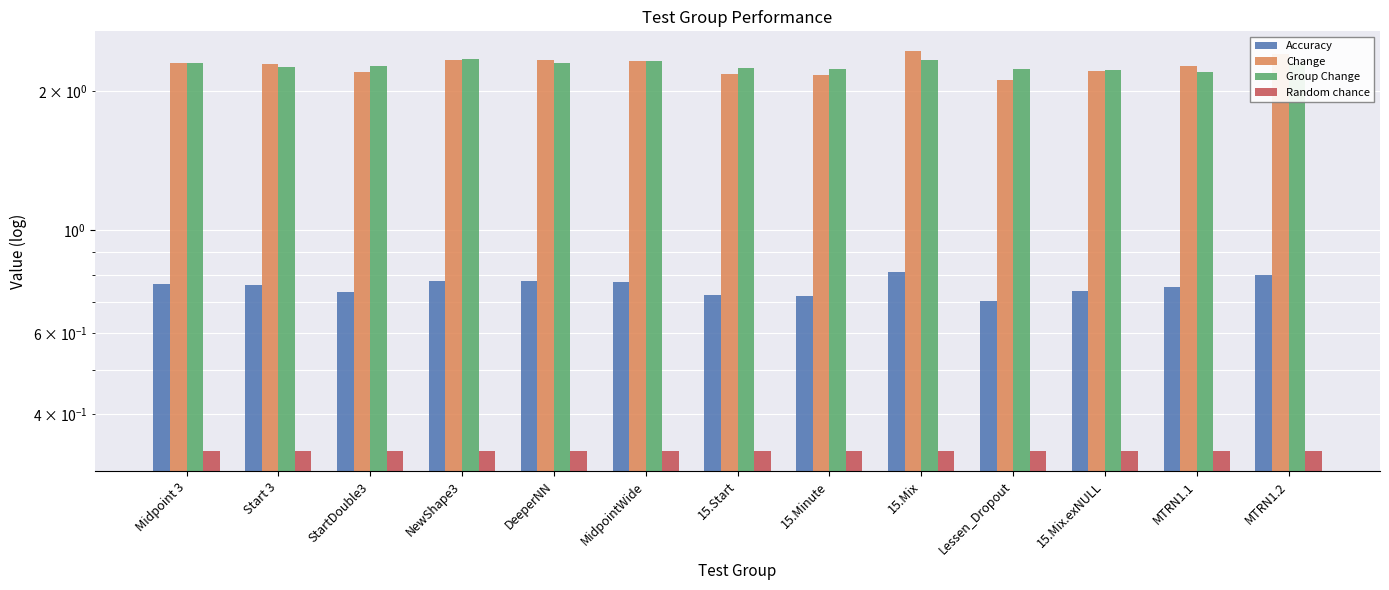

Where is Random chance nearest to the value 0?

Midpoint 3